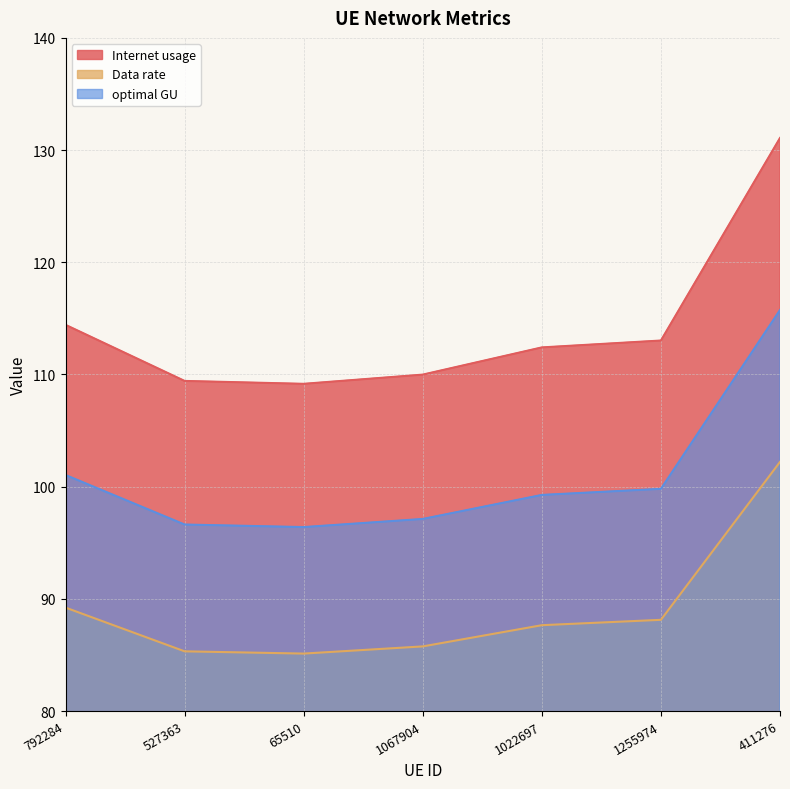

True or false: optimal GU has a value of 141.1 at 1022697.

False